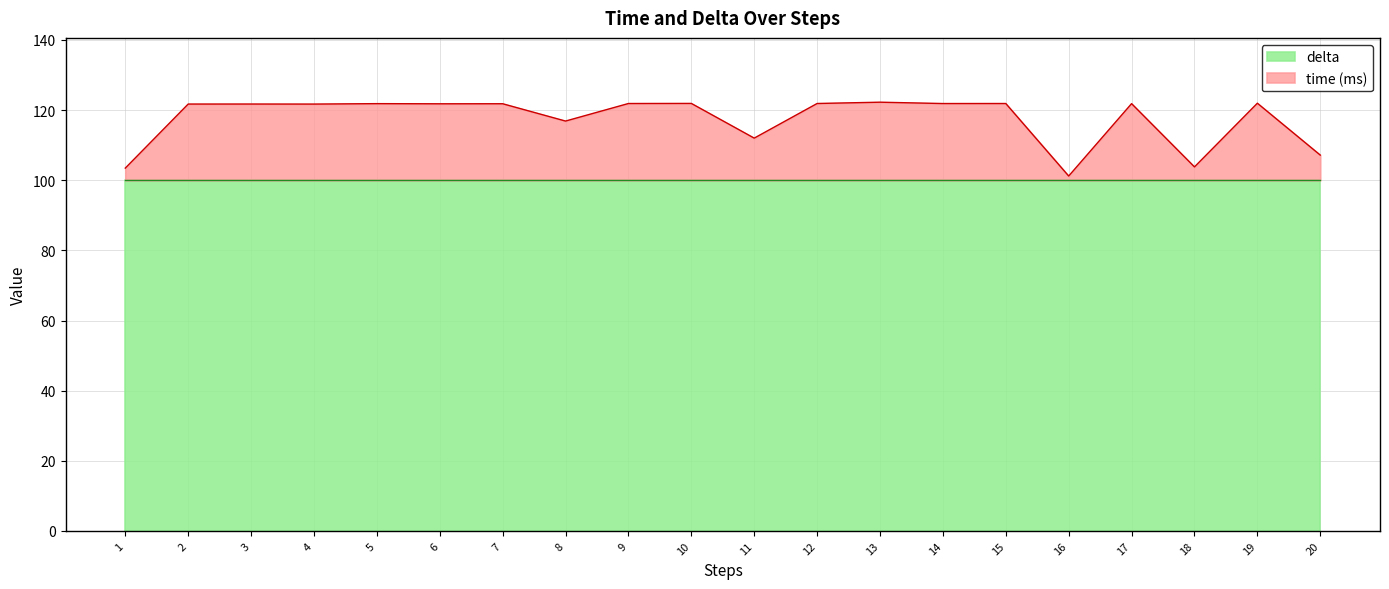

True or false: the data shows 181.4 at 9.

False